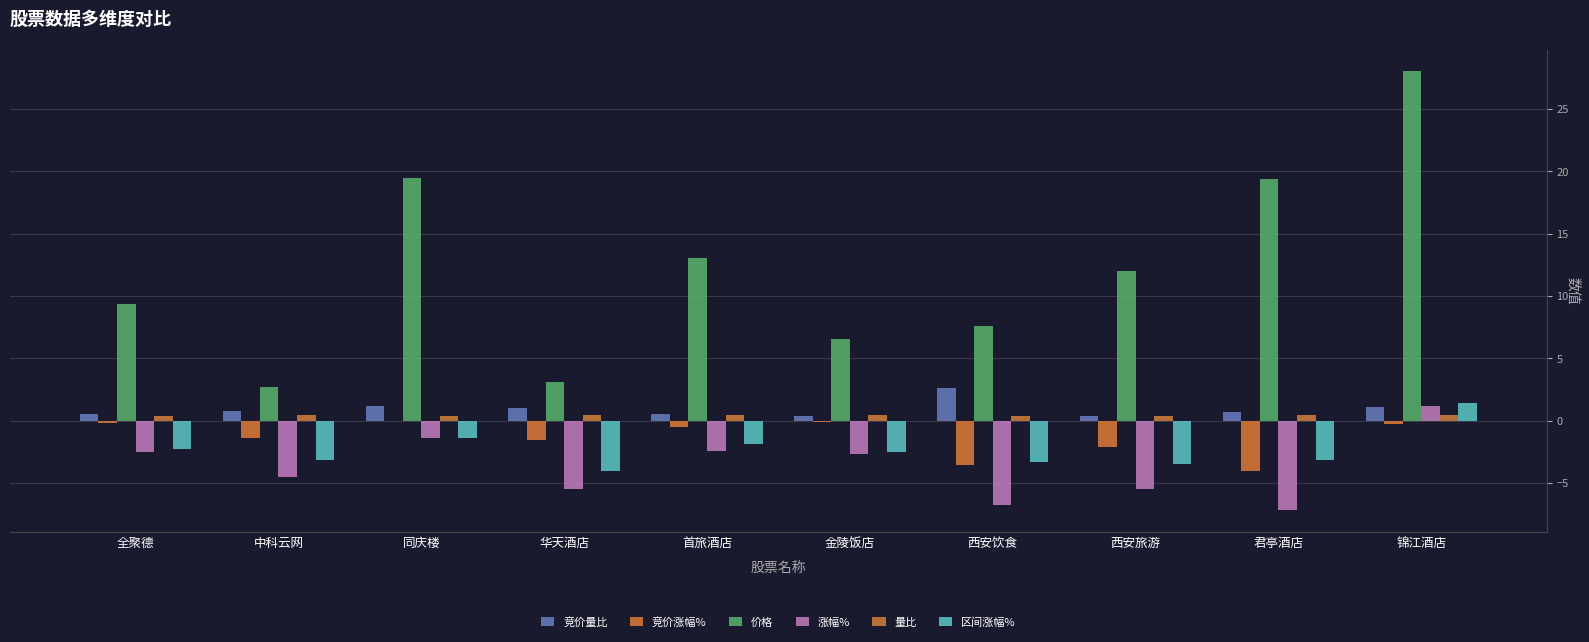

Count the number of data series in this chart.

6